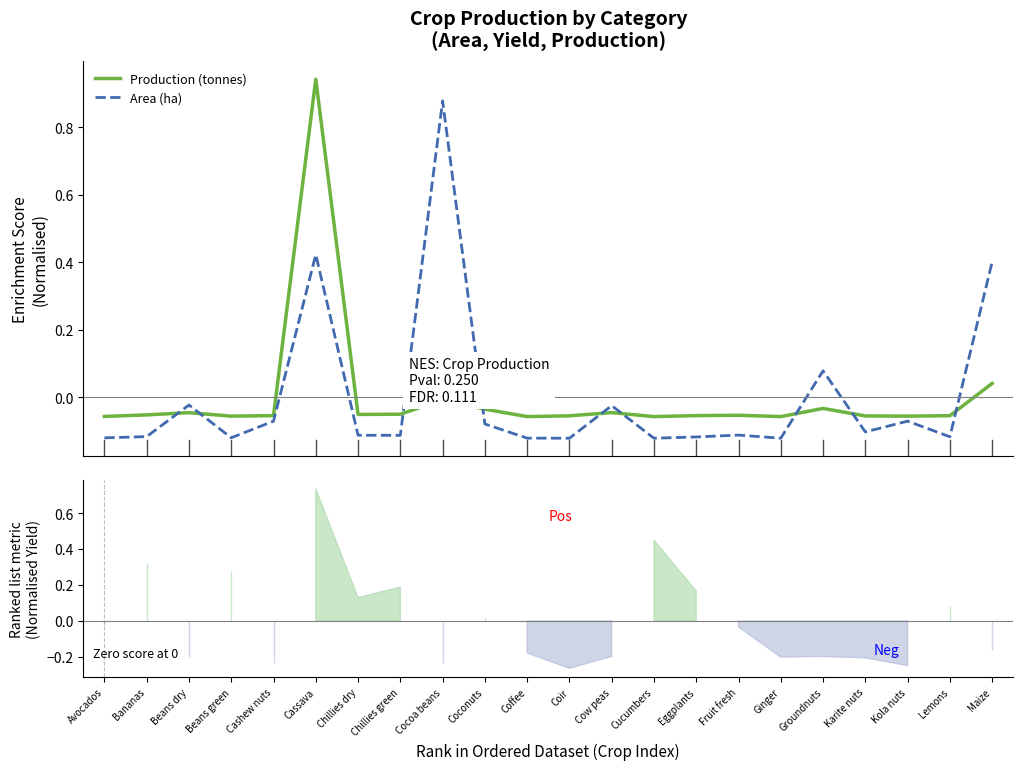

List the series in order of their peak value, lowest first.

Area (ha), Production (tonnes)